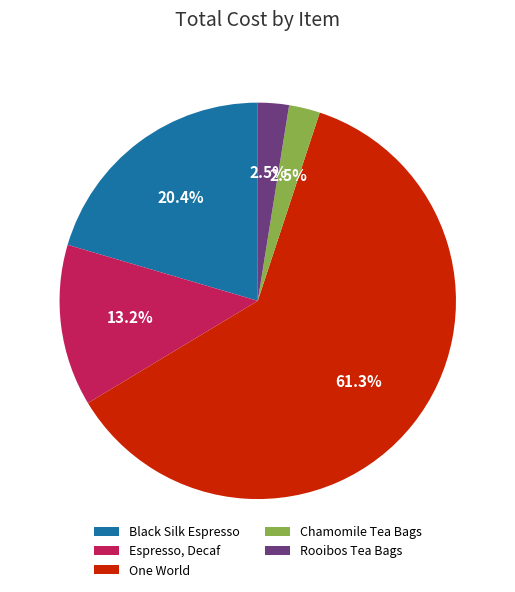

Which slice is the largest?

One World